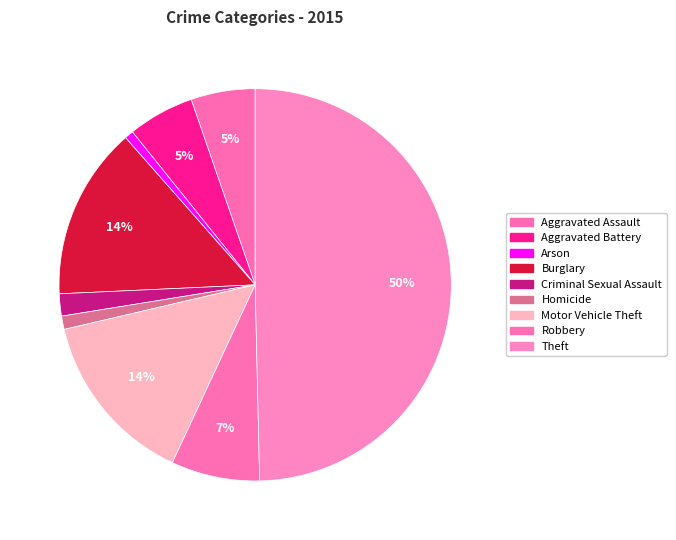

To the nearest percent, what is the average slice percentage?

11%